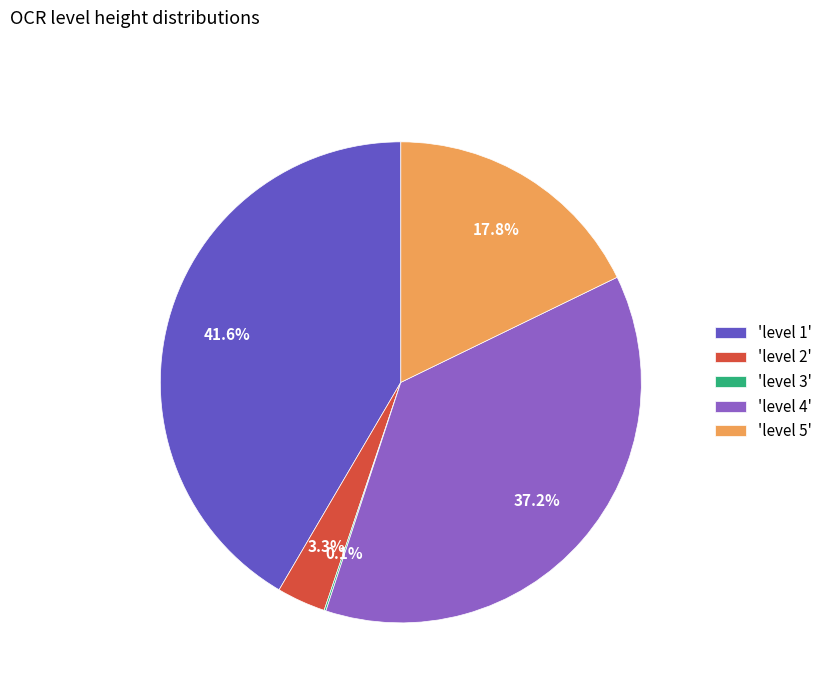

Approximately how many times larger is the value at 'level 1' compared to 'level 4'?

1.1